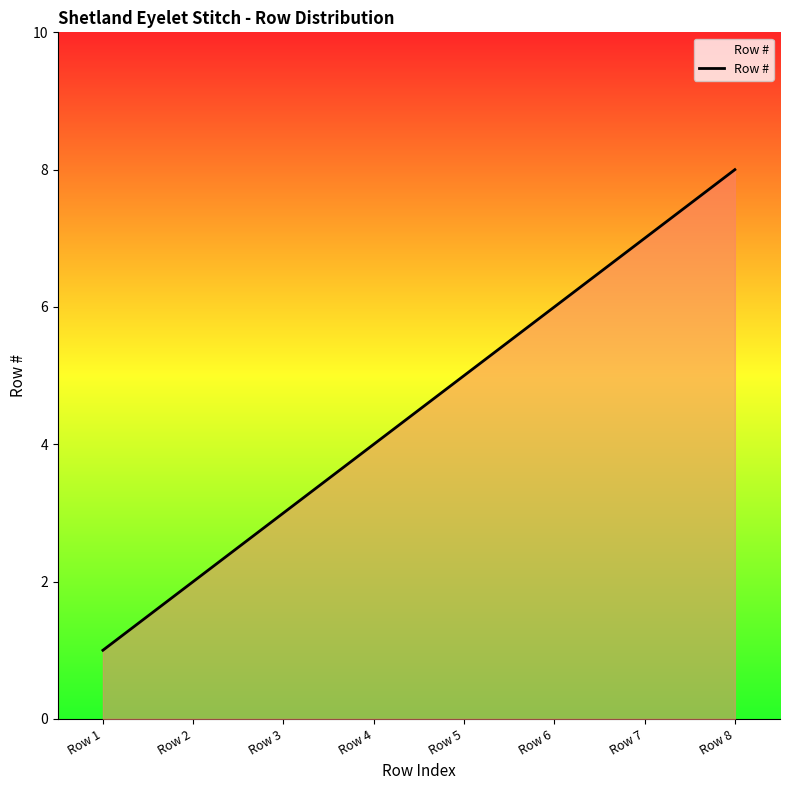

Rank the categories by value from lowest to highest.

Row 1, Row 2, Row 3, Row 4, Row 5, Row 6, Row 7, Row 8